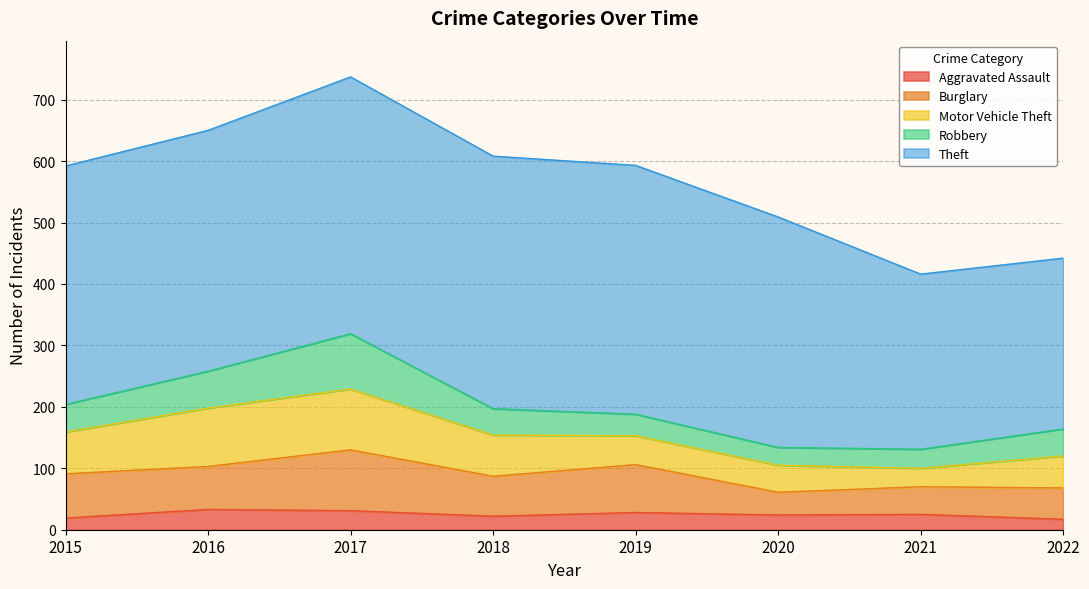

Where does the Motor Vehicle Theft series first go above 67?

2015